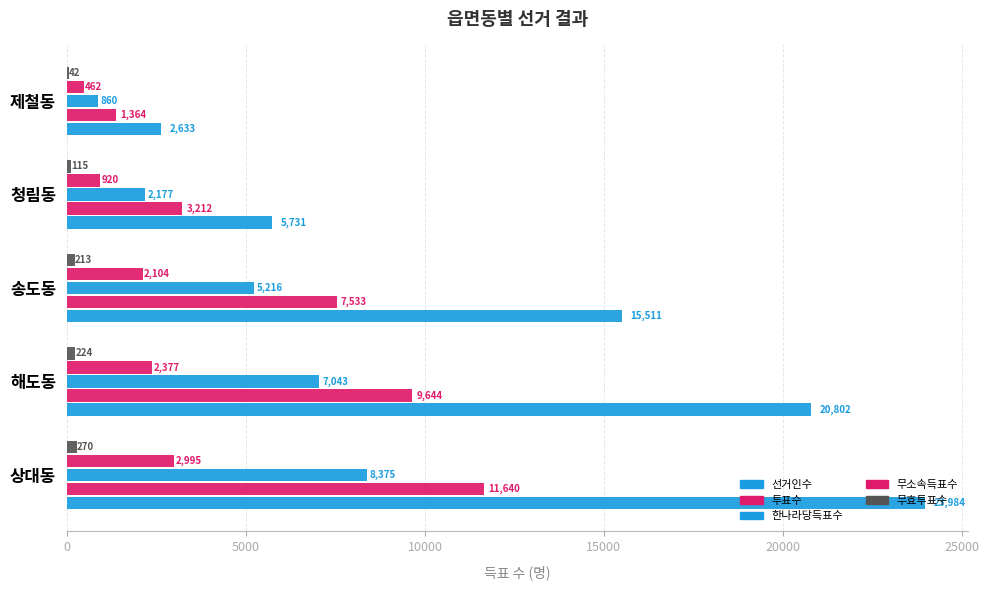

Reading left to right, what are all the values shown in this chart?

선거인수: 23984	20802	15511	5731	2633
투표수: 11640	9644	7533	3212	1364
한나라당득표수: 8375	7043	5216	2177	860
무소속득표수: 2995	2377	2104	920	462
무효투표수: 270	224	213	115	42